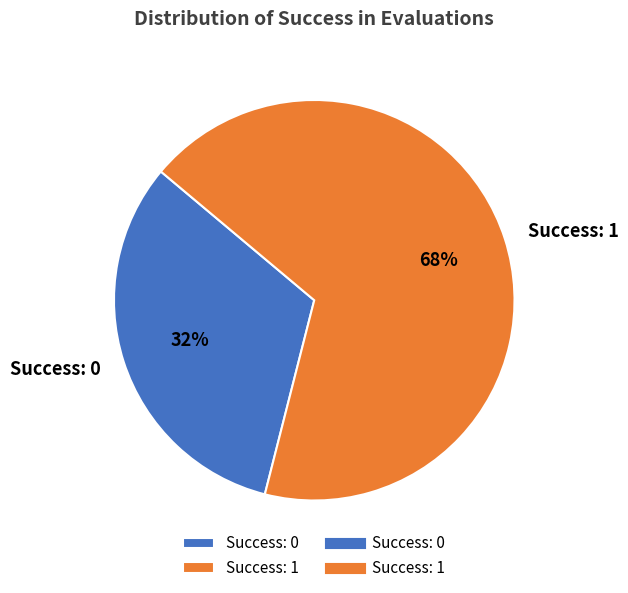

Which slice represents more than half of the pie?

Success: 1